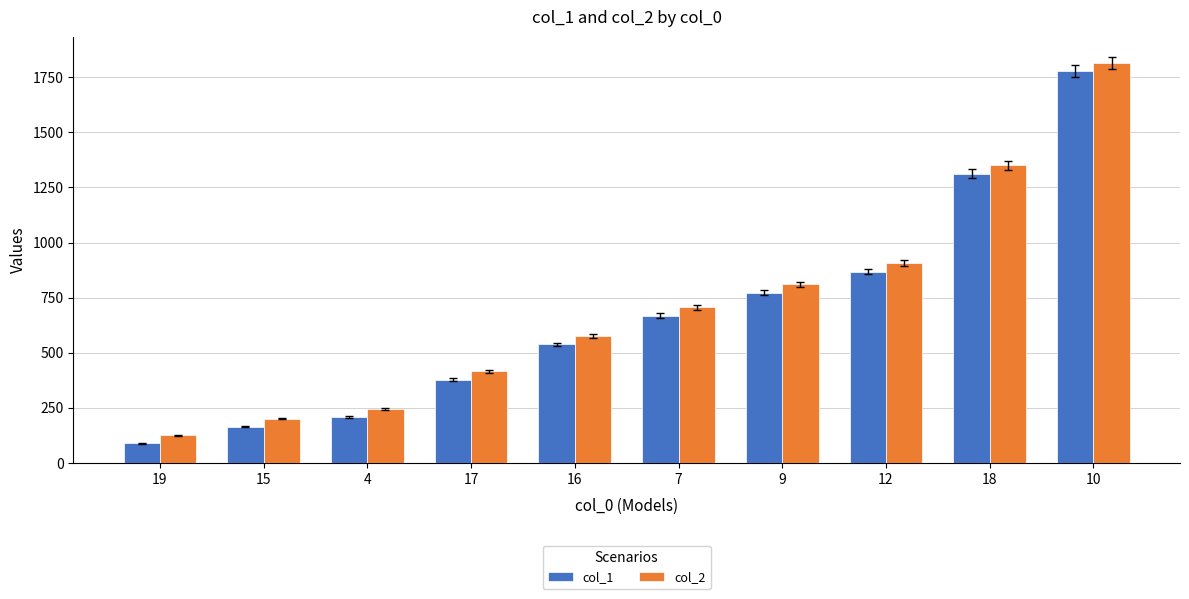

How many values in the col_2 series are below 705?

5